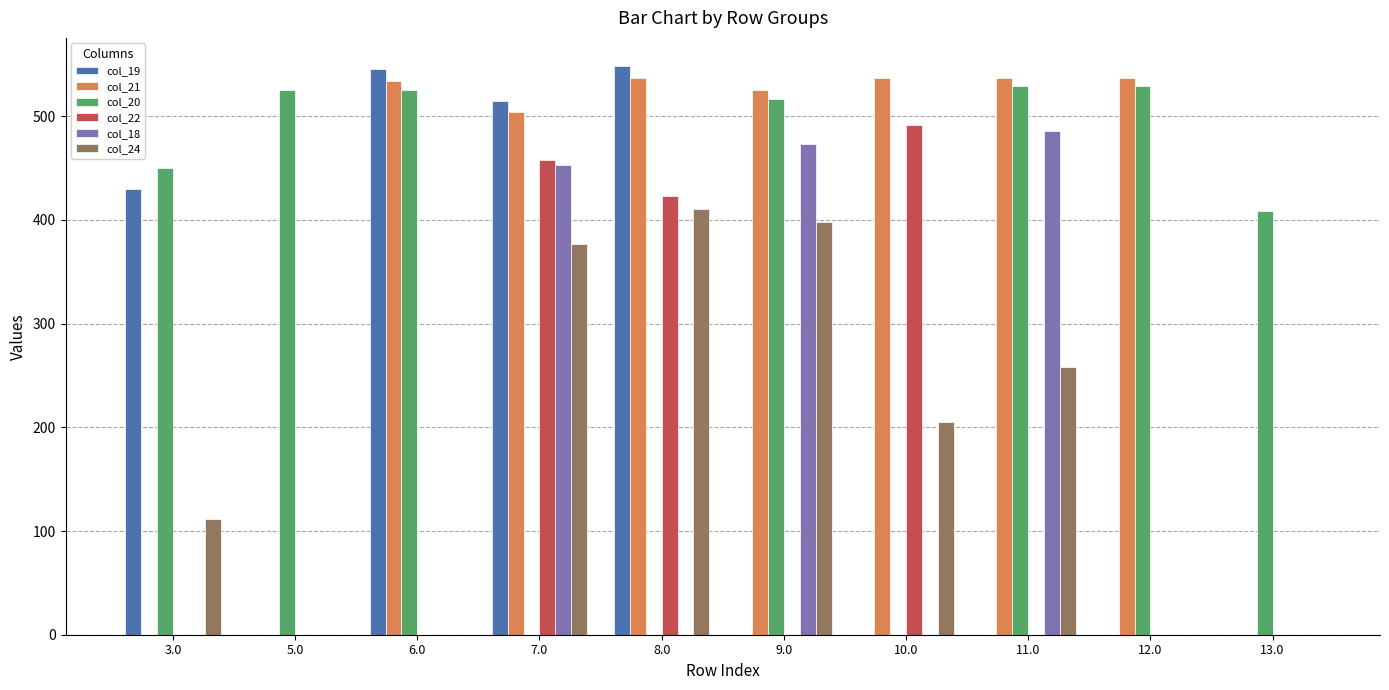

At which category is the sum across all series the highest?

7.0